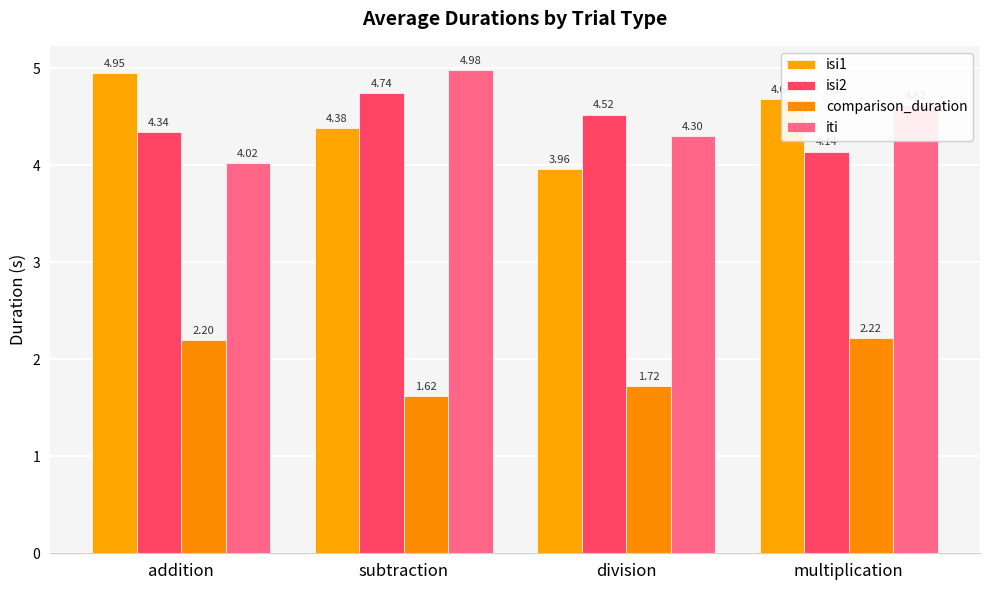

Where is comparison_duration nearest to the value 1?

subtraction